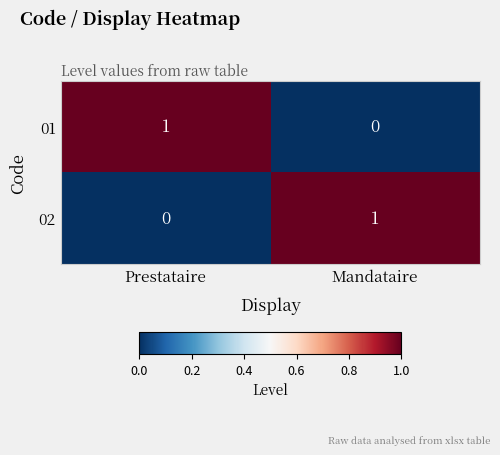

Is it true that 01 equals 1 at Prestataire?

True